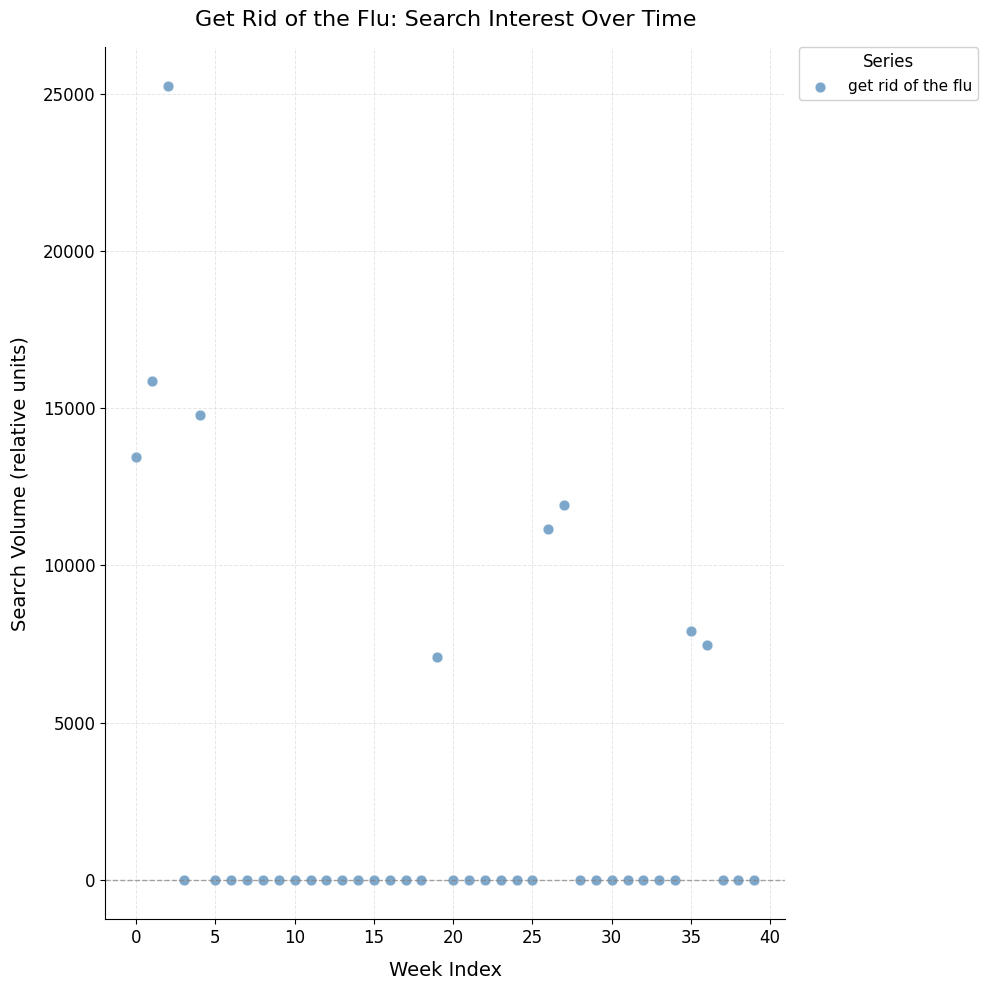

What is the range of Y values (max minus min)?

25228.7